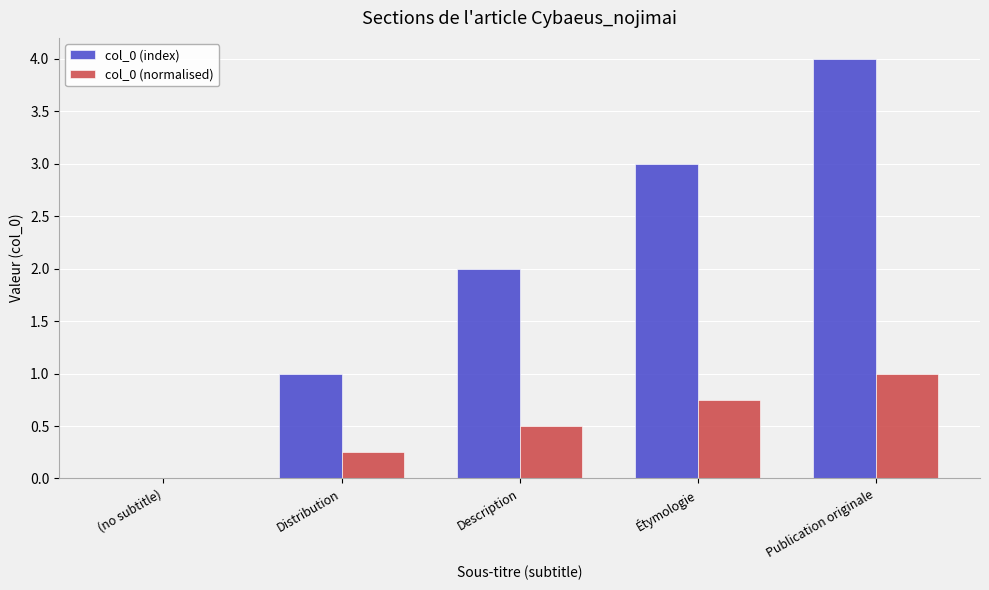

Is it true that col_0 (index) equals 1.8 at Étymologie?

False